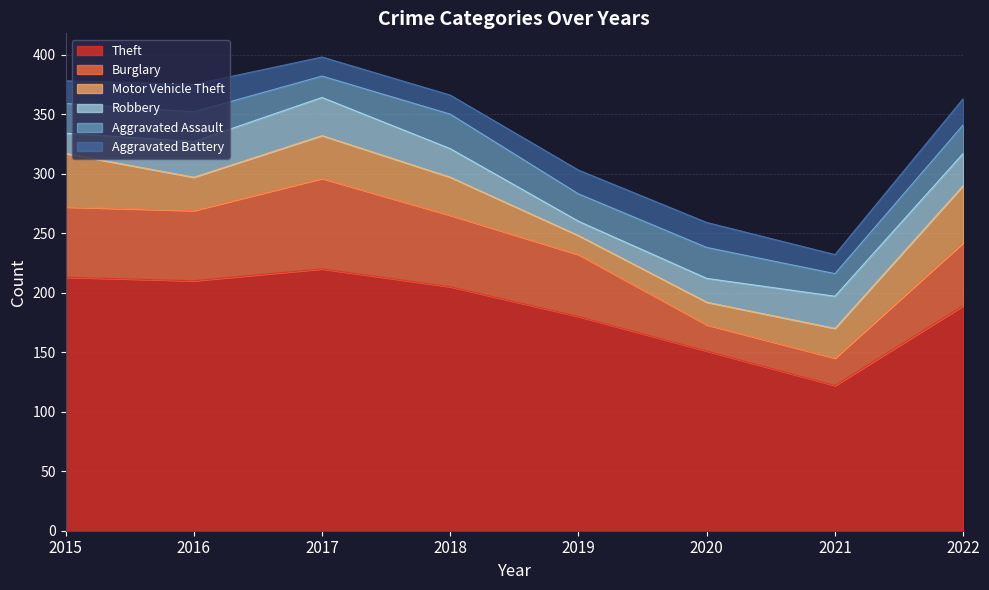

At which label does Aggravated Assault reach its minimum?

2017